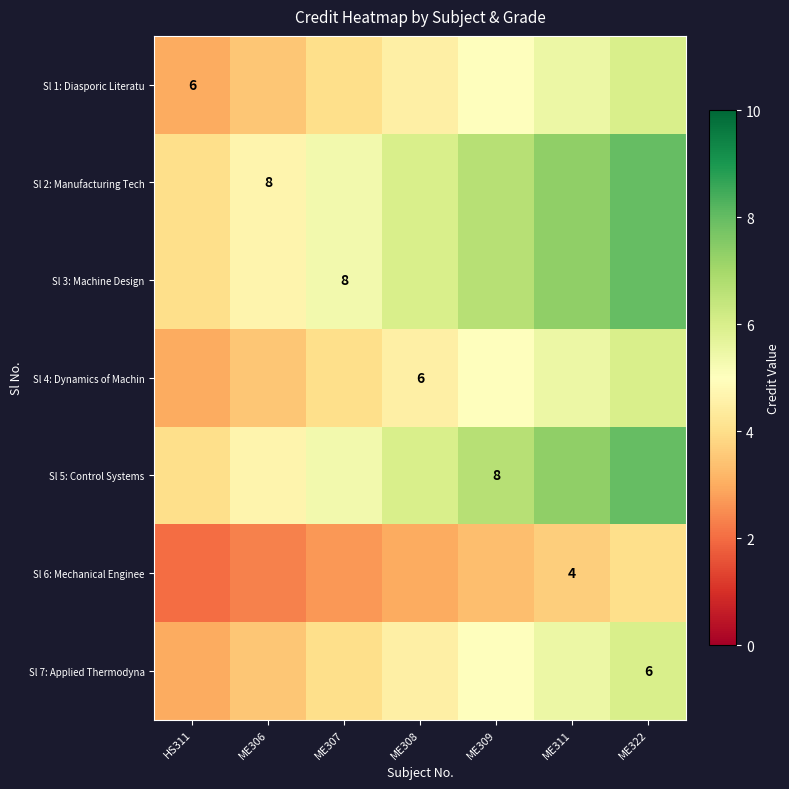

True or false: Sl 3: Machine Design has a value of 6.0 at ME308.

True